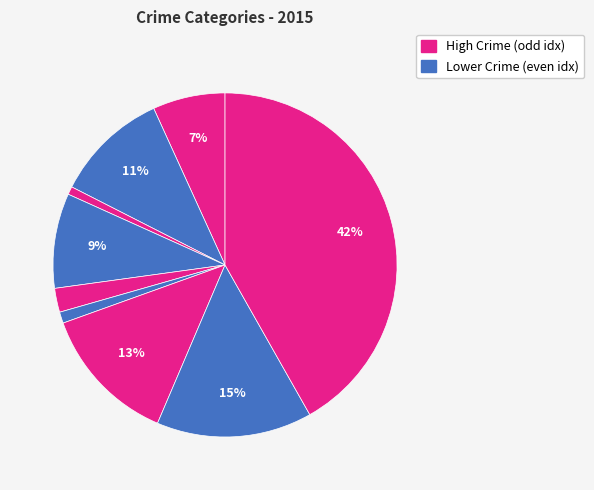

Count the number of slices in the pie.

9